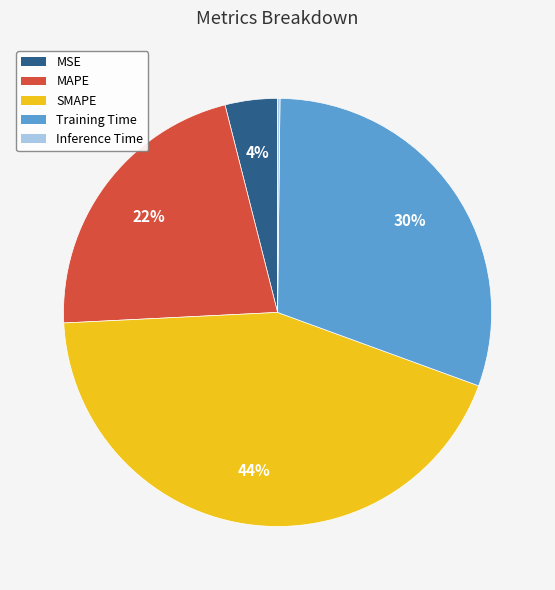

Which category has the biggest portion of the pie?

SMAPE